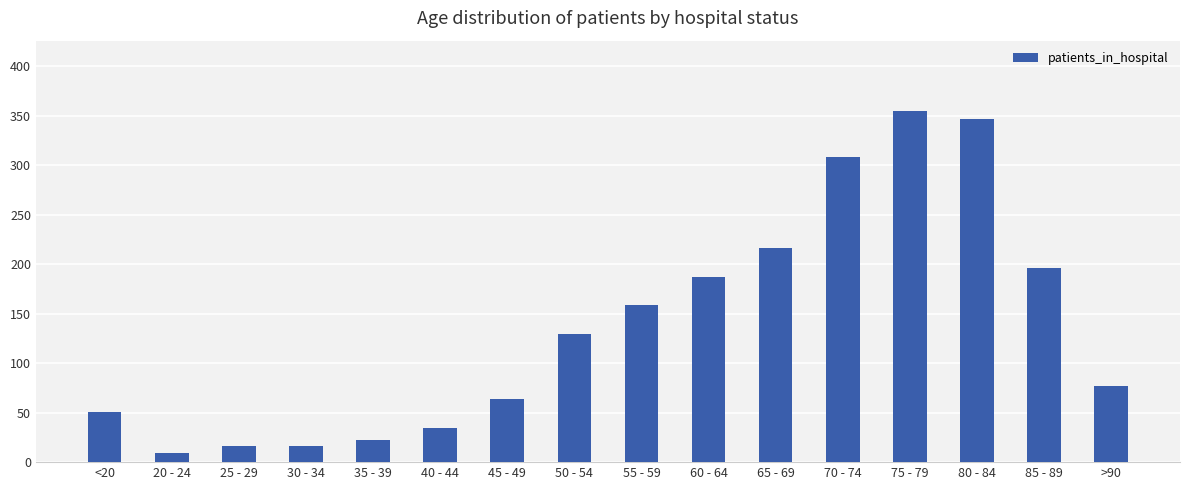

At which label is the value closest to 182?

60 - 64